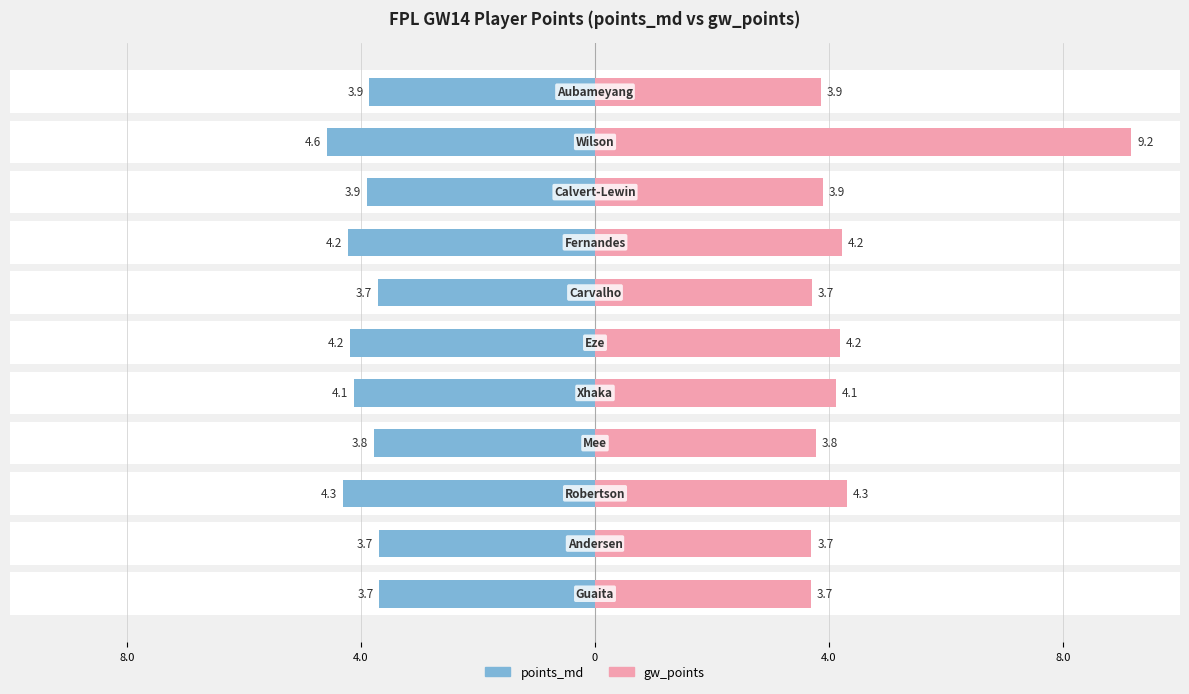

Is it true that points_md equals 1.0 at 9?

False